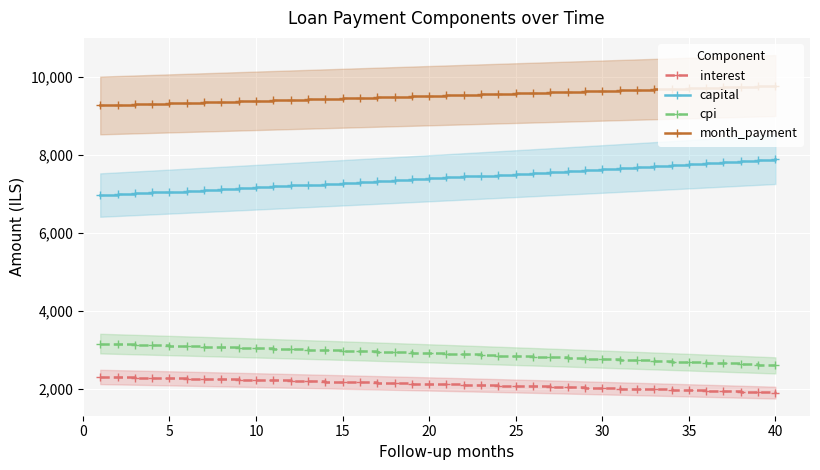

True or false: cpi and interest cross at least once.

False